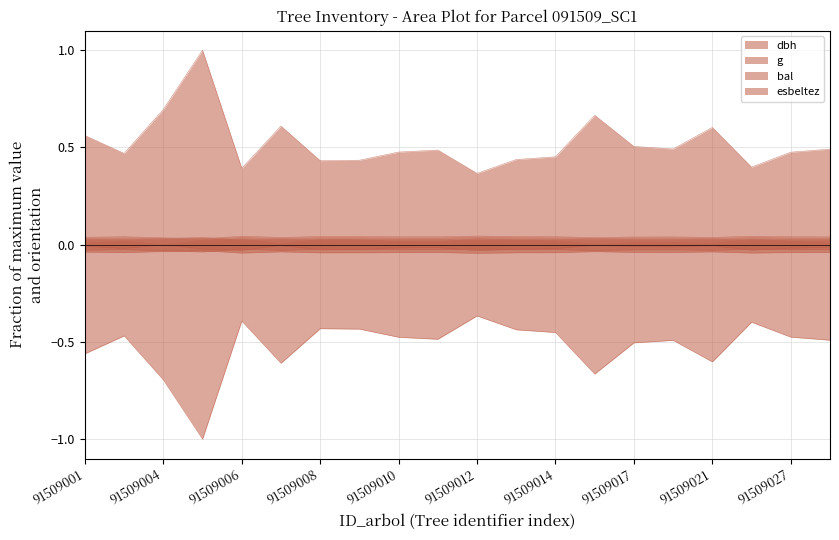

Between 91509001 and 91509011, which series saw the biggest shift?

g